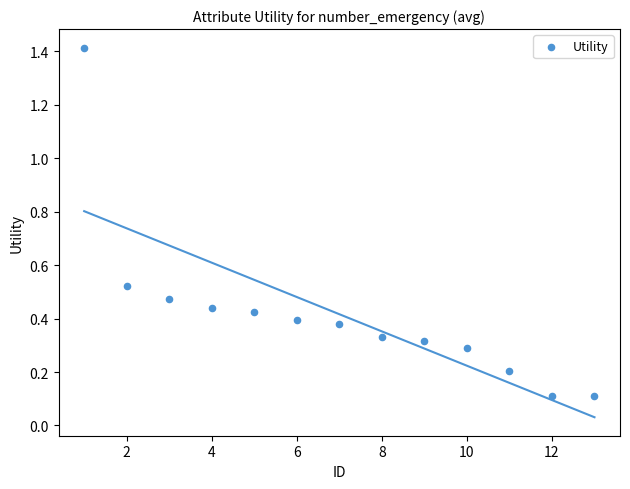

What is the range of X values (max minus min)?

12.0